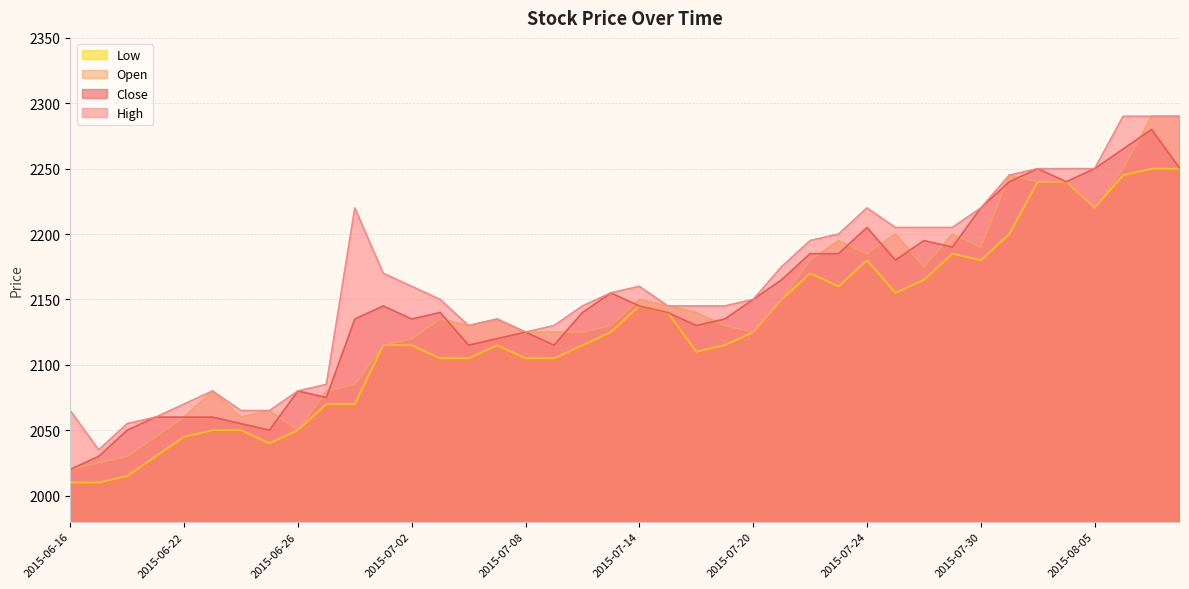

At which category is the sum across all series the highest?

2015-08-07